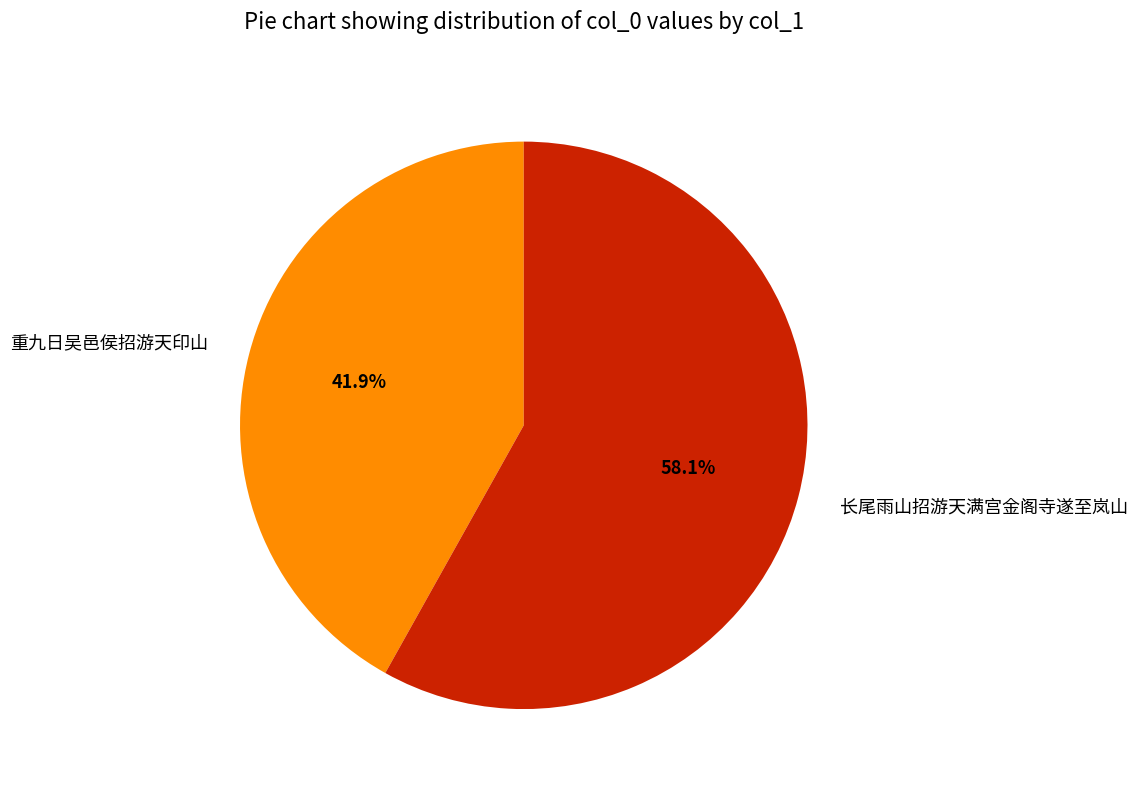

Is there a majority slice in this chart?

Yes